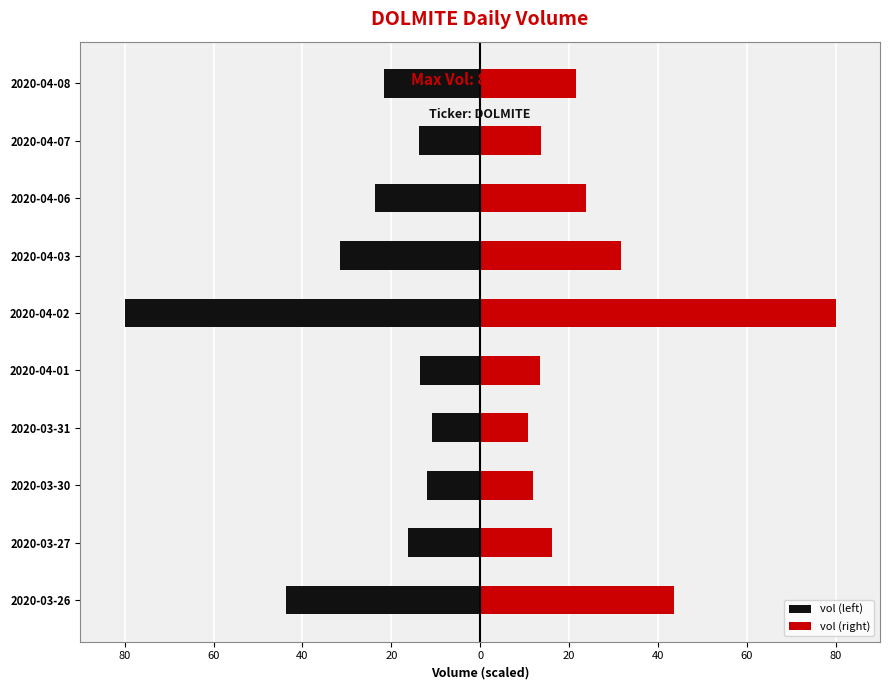

What is the minimum value shown in the chart?

-80.0